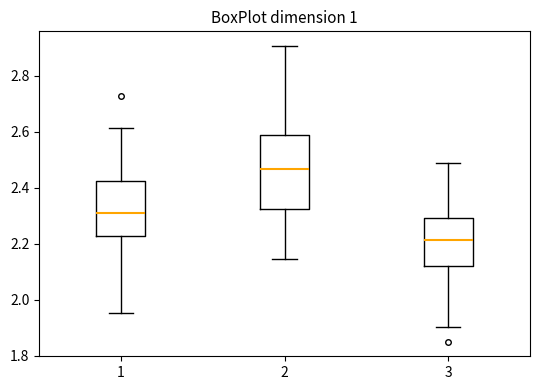

Which box has the highest median line?

2